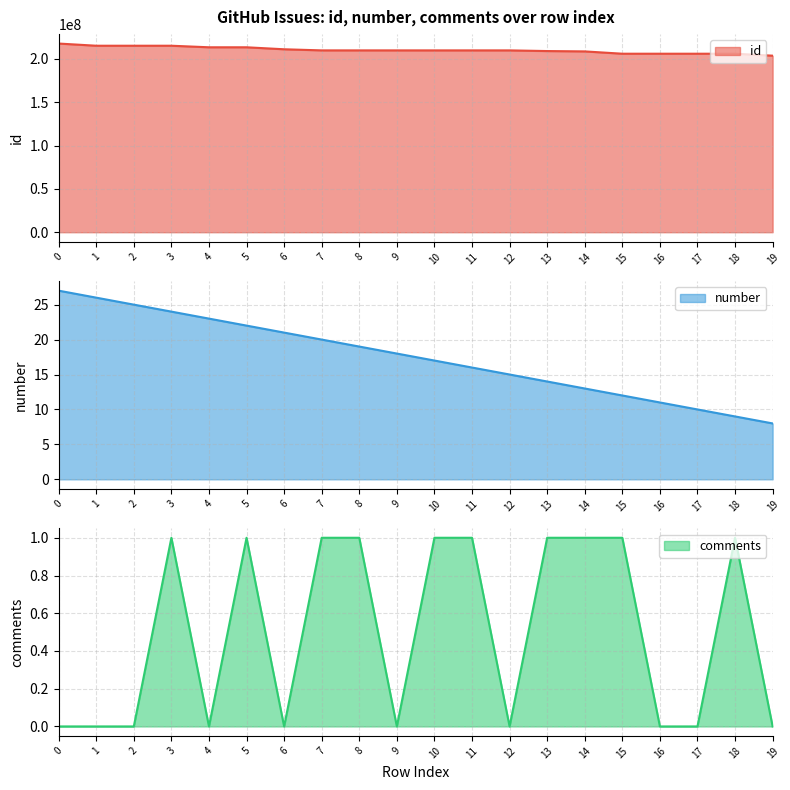

How many values in the comments series are below 1?

10